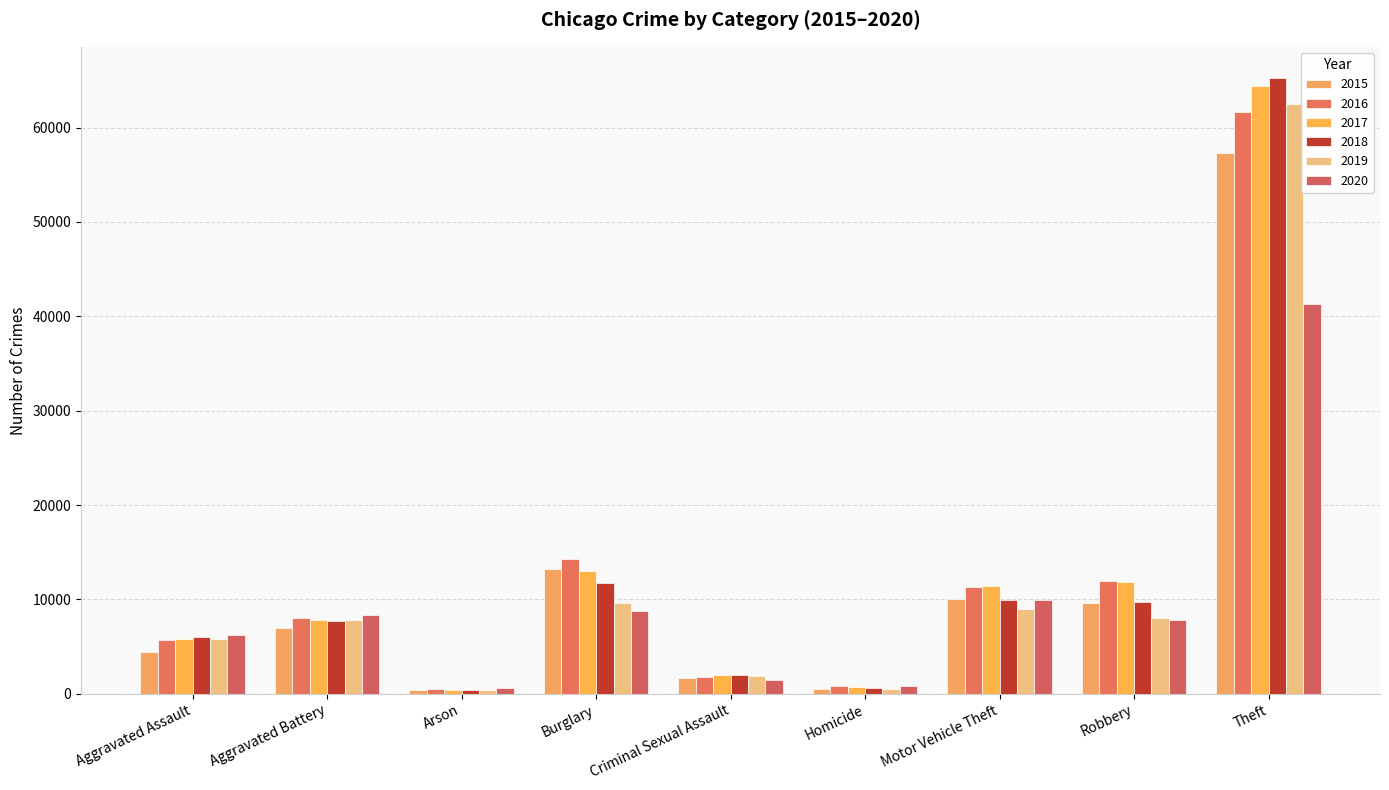

Which series has the largest total across all categories?

2017